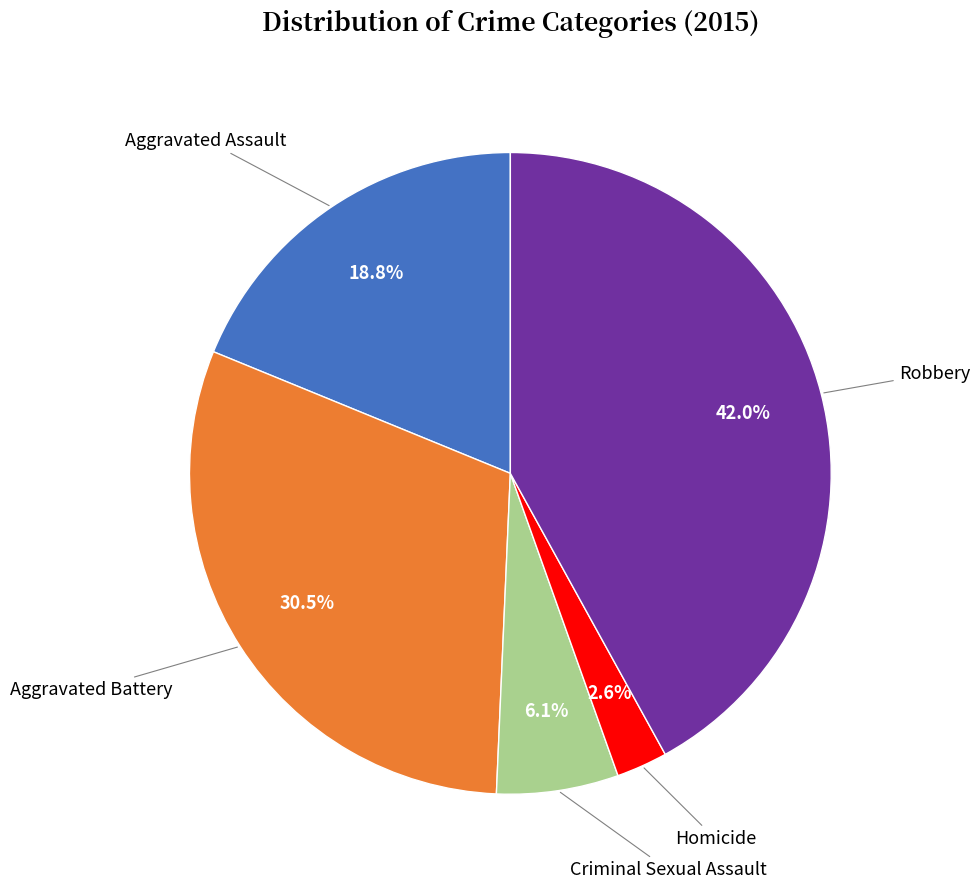

Rank the categories by value from highest to lowest.

Robbery, Aggravated Battery, Aggravated Assault, Criminal Sexual Assault, Homicide